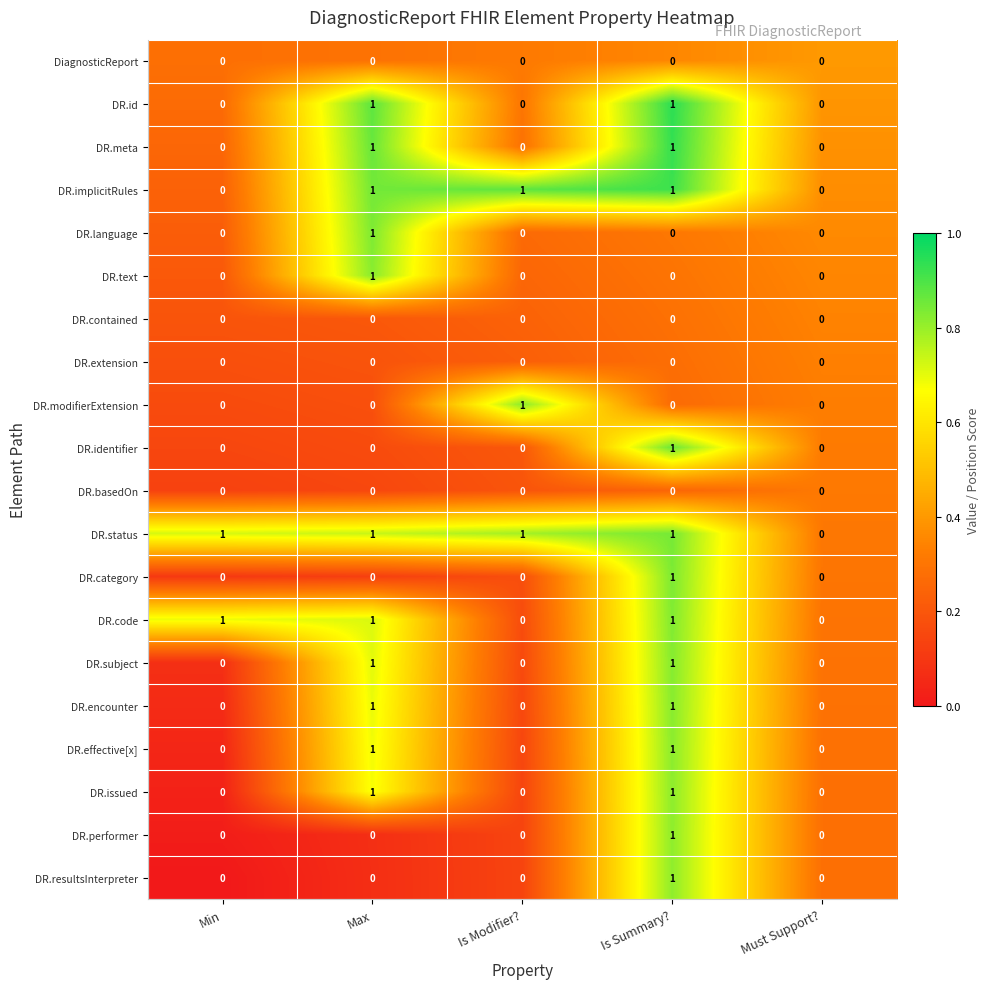

Which category has the highest value in the DR.language series?

Max